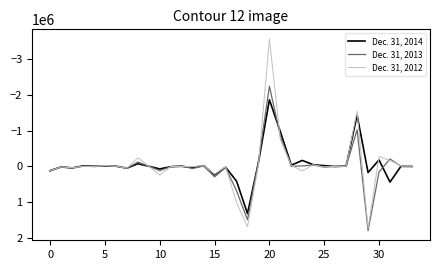

Rank the series by their average value, from lowest to highest.

Dec. 31, 2014, Dec. 31, 2012, Dec. 31, 2013